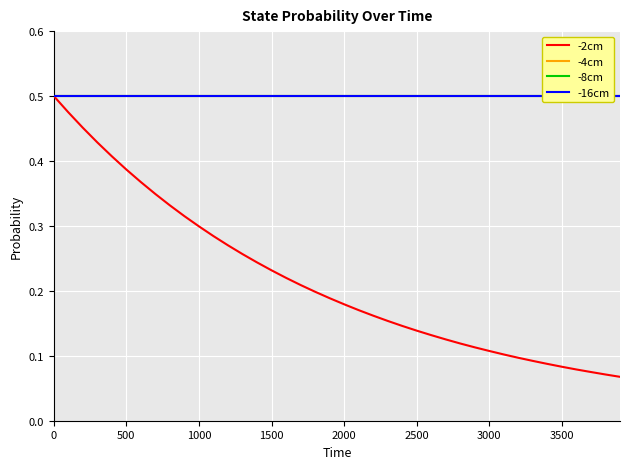

Which series has the largest total across all categories?

-4cm